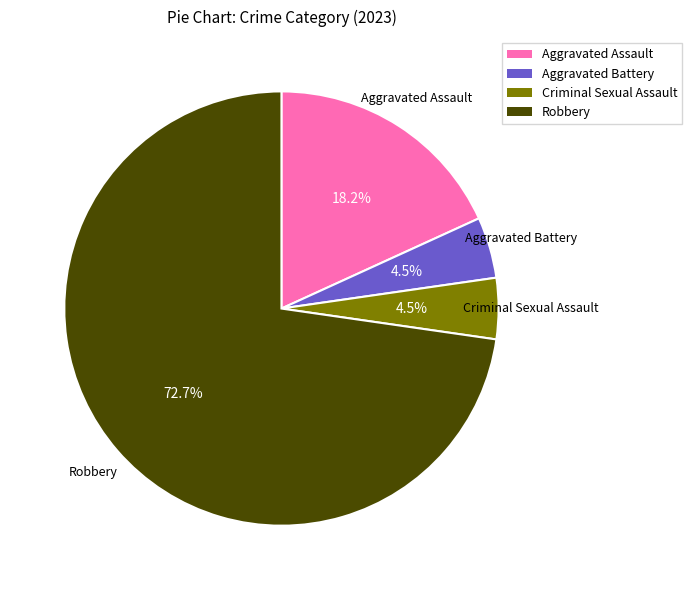

Which slice represents more than half of the pie?

Robbery